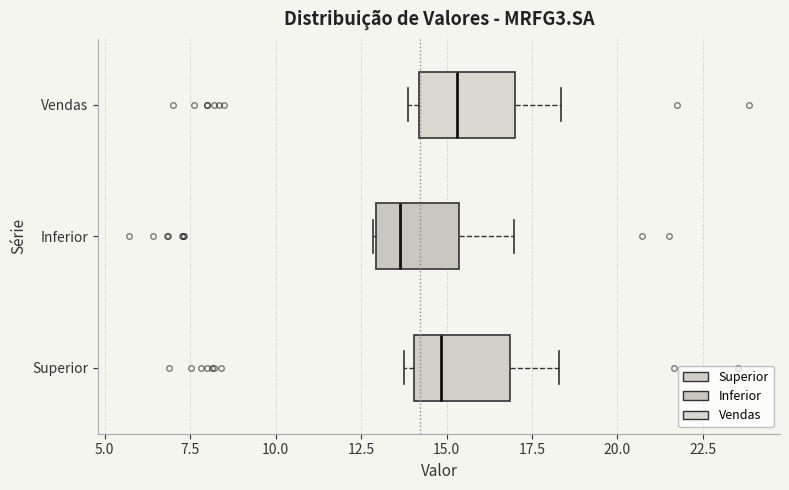

Where is the left edge of the box for Inferior on the x-axis? The values are not printed on the chart, so give them approximately, as read against the axis.

13.0